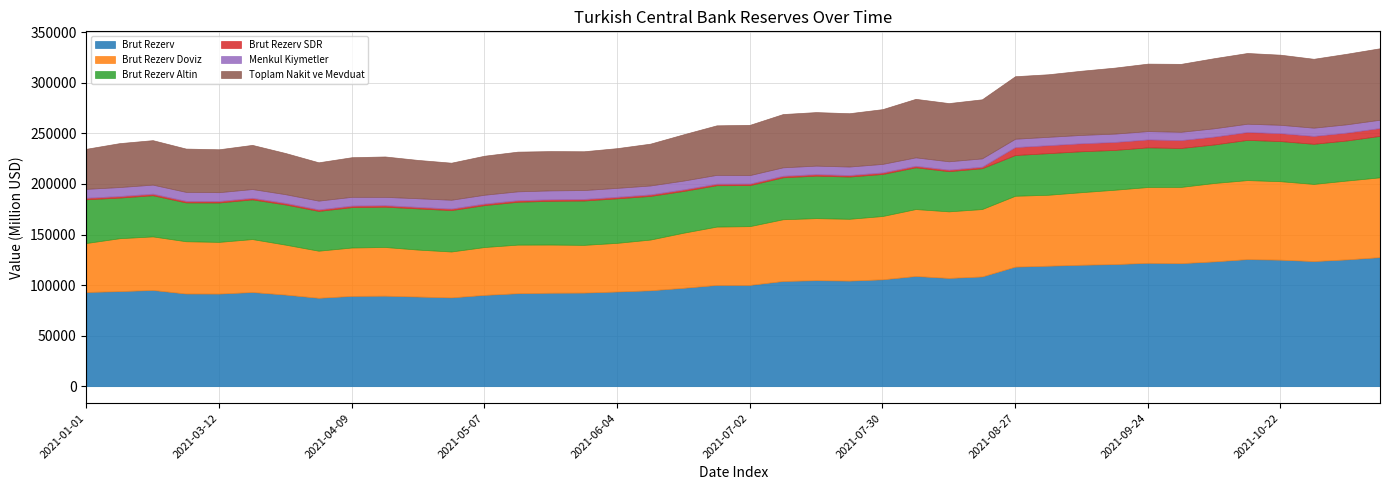

Between 2021-04-22 and 2021-06-04, which series saw the biggest shift?

Brut Rezerv